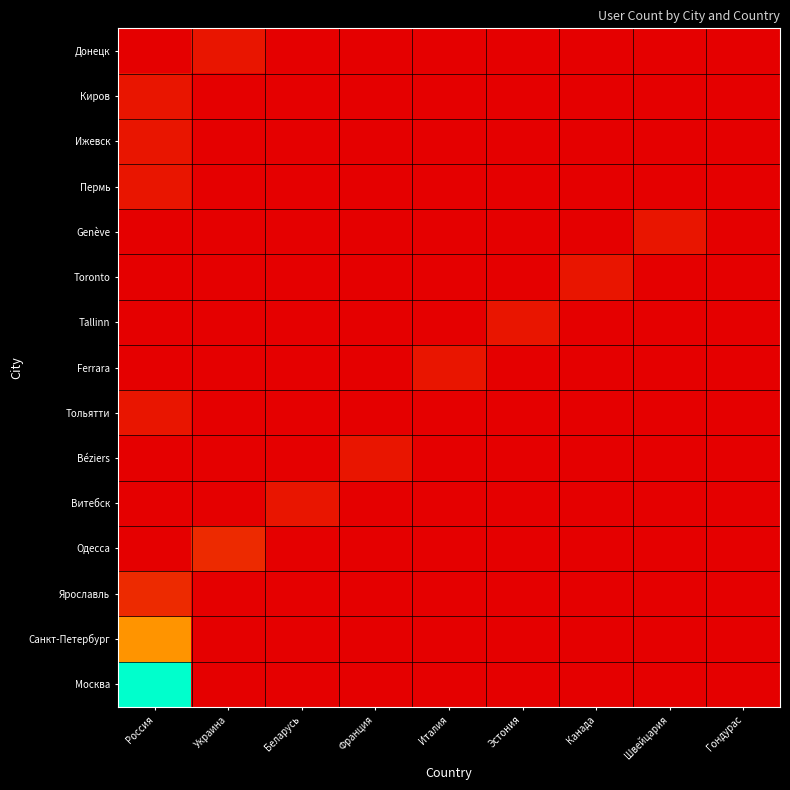

Which has a higher value, Украина or Гондурас?

Украина